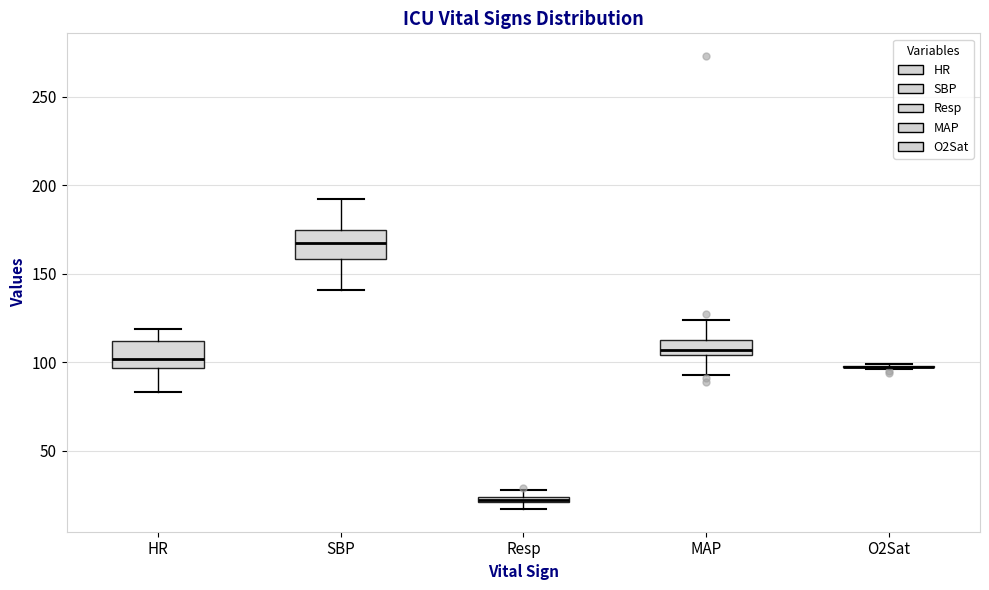

Where does the upper whisker of the box for HR end on the y-axis? The values are not printed on the chart, so give them approximately, as read against the axis.

120